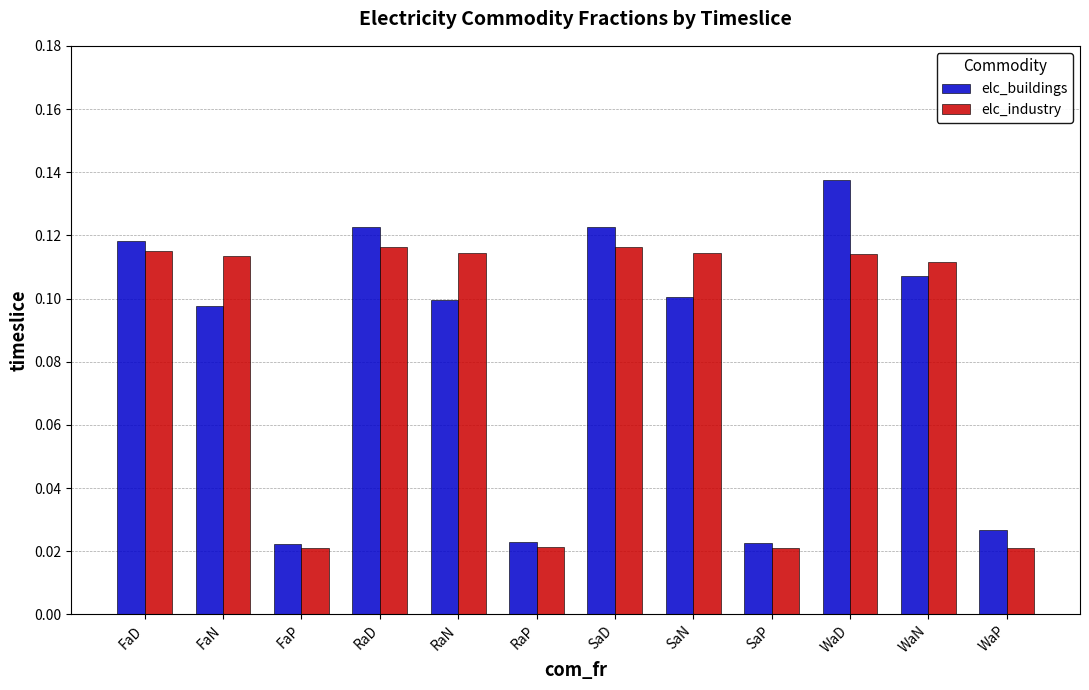

True or false: elc_industry has a value of 0.2 at SaD.

False